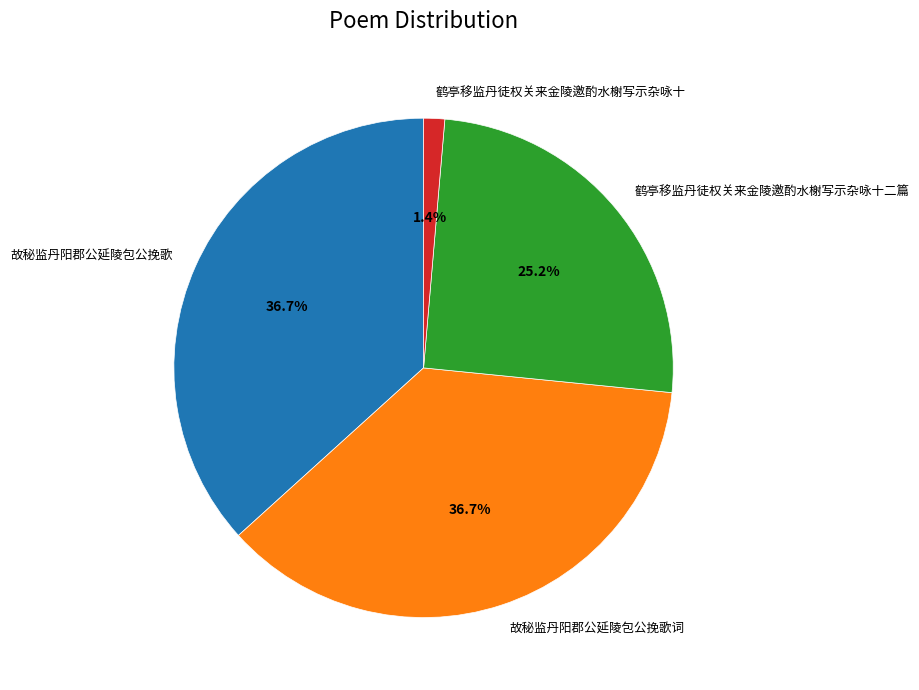

Which slice is the smallest?

鹤亭移监丹徒权关来金陵邀酌水榭写示杂咏十